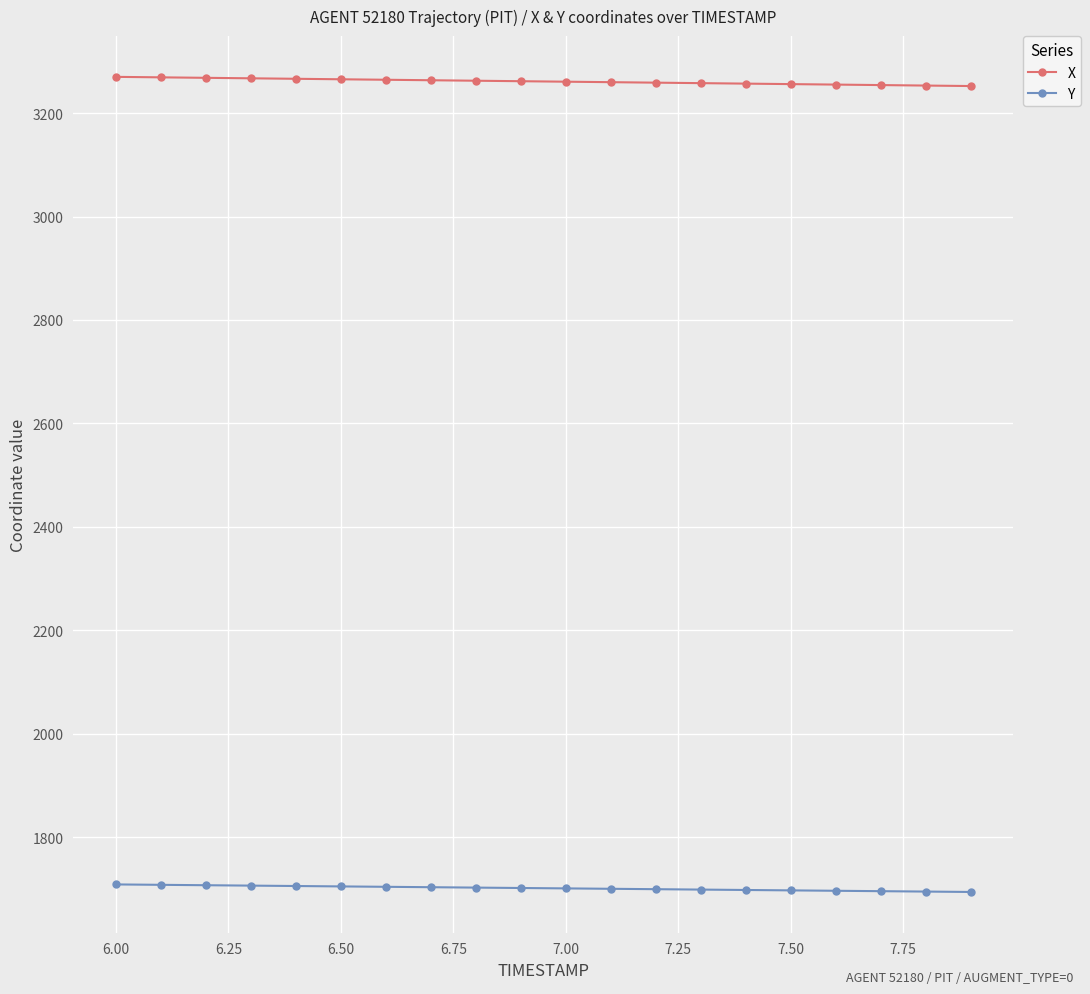

What is the average value of the X series?

3261.1